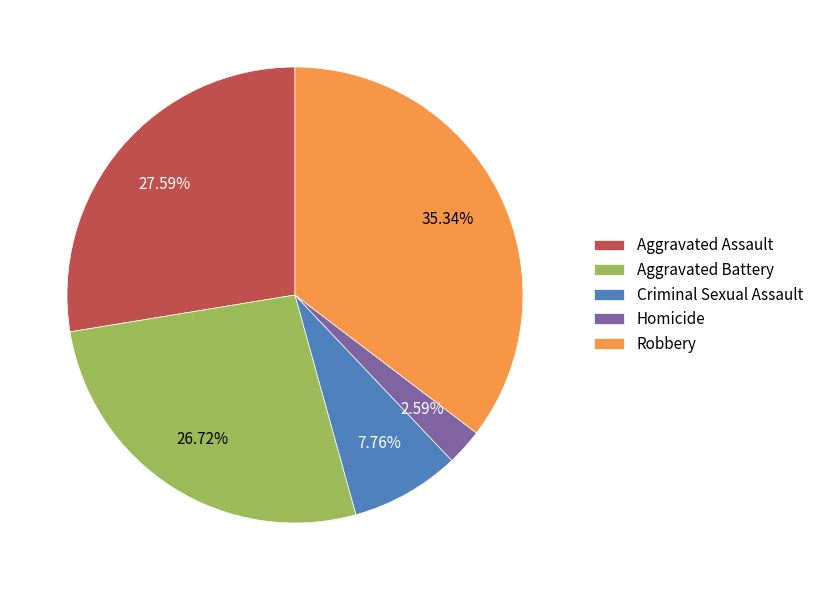

Count the number of slices in the pie.

5